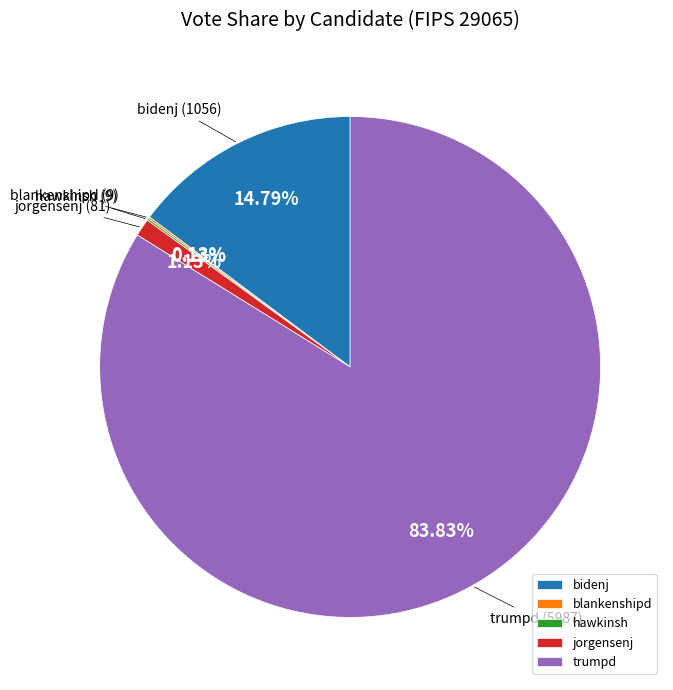

To the nearest percent, what portion does trumpd represent?

84%